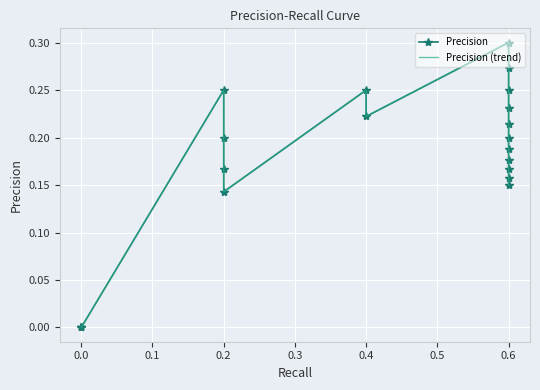

Is this an area chart (filled region under the line)?

No